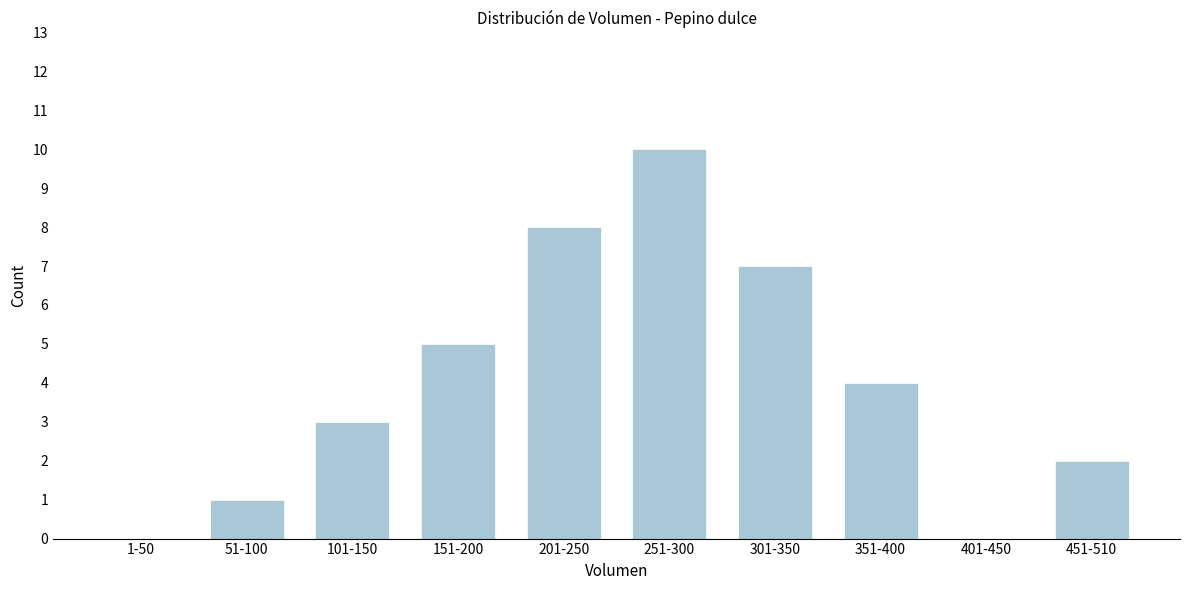

Reading left to right, list all the values displayed in this chart.

1-50=0	51-100=1	101-150=3	151-200=5	201-250=8	251-300=10	301-350=7	351-400=4	401-450=0	451-510=2